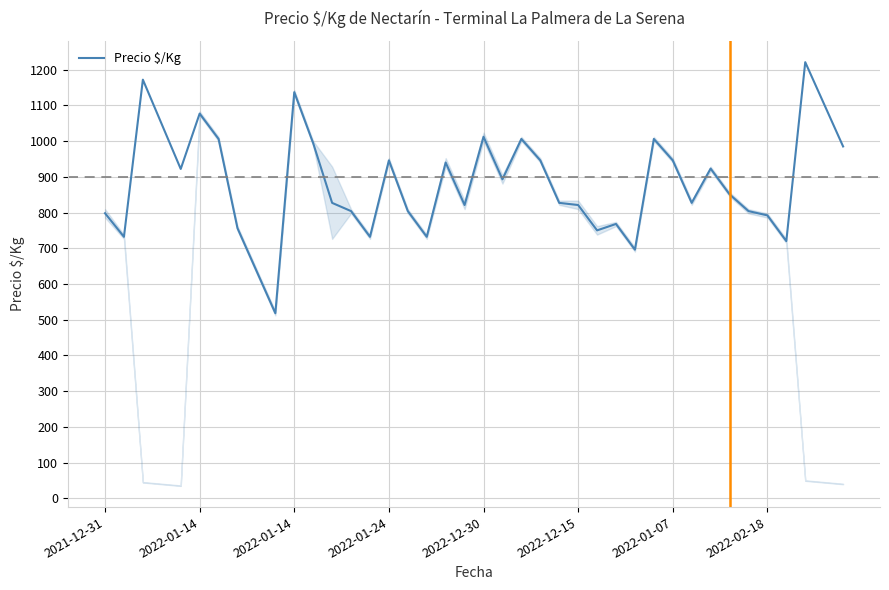

What is the minimum value shown in the chart?

518